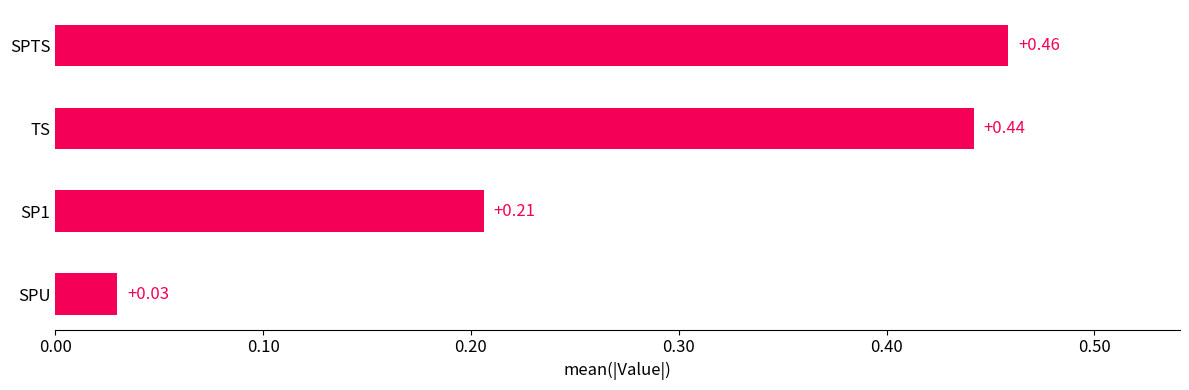

Rank the categories by value from highest to lowest.

SPTS, TS, SP1, SPU